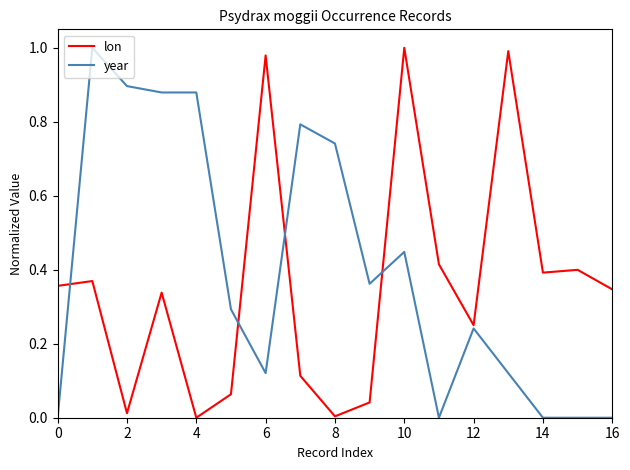

What is the maximum value for year?

1.0